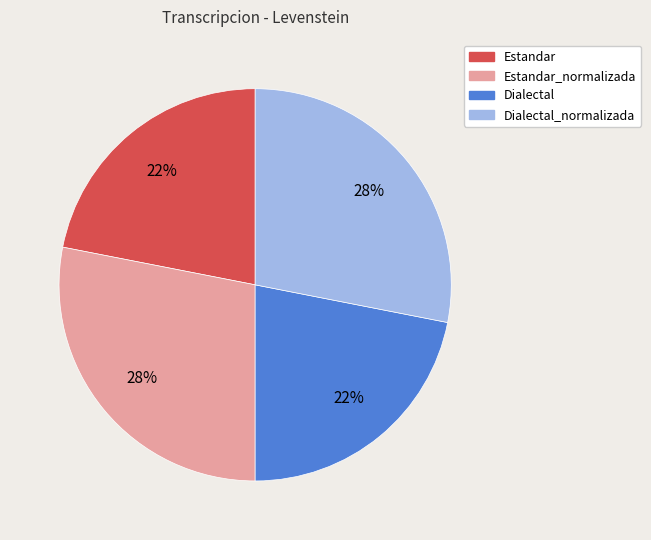

Does any single category account for the majority?

No